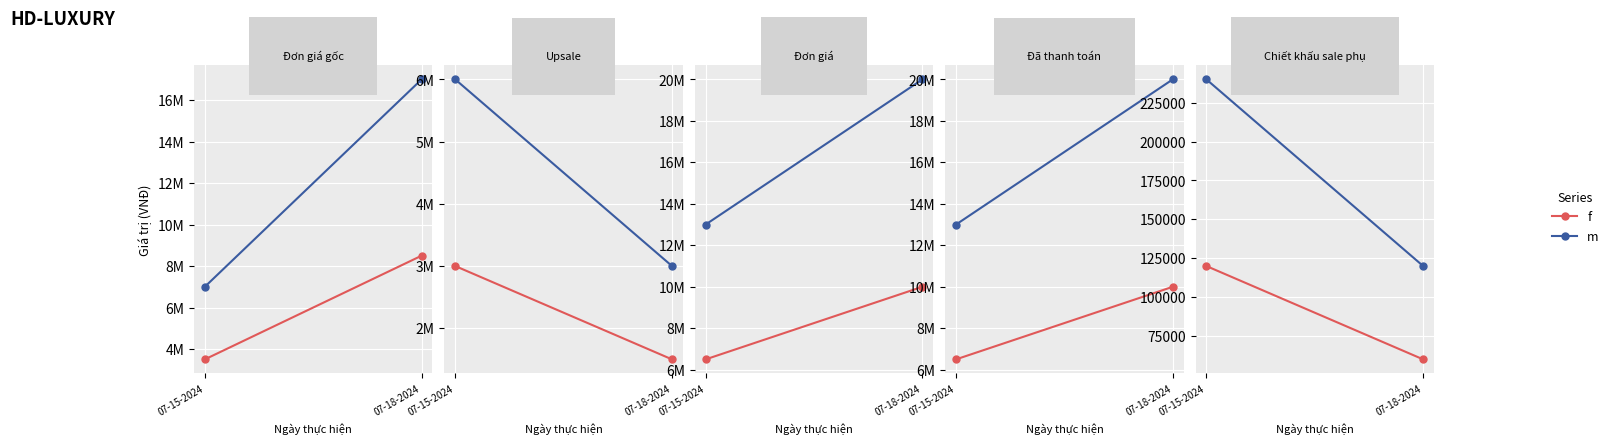

At how many categories does at least one series exceed 231174?

1